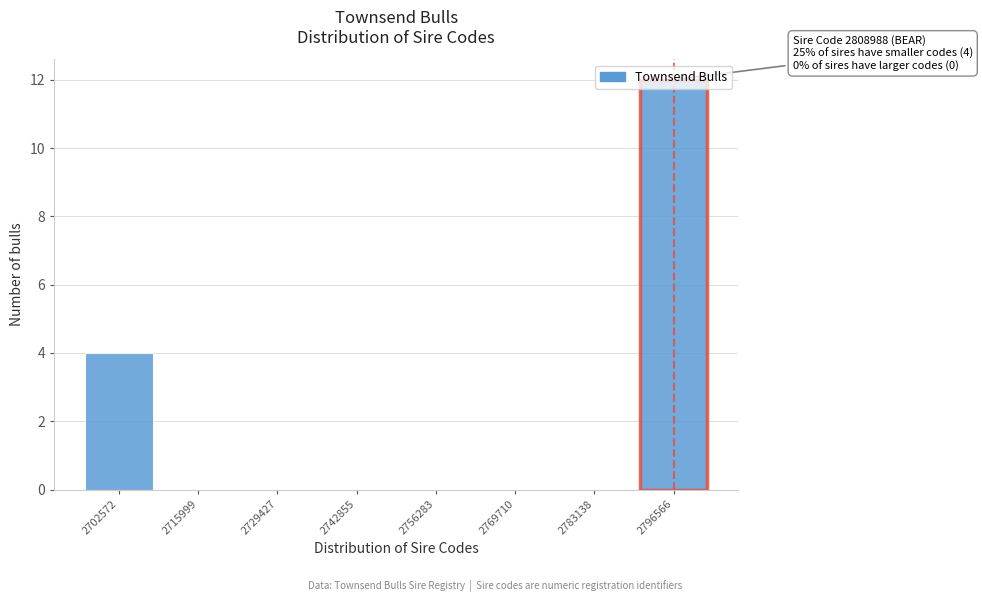

At which label is the value closest to 6?

2702572